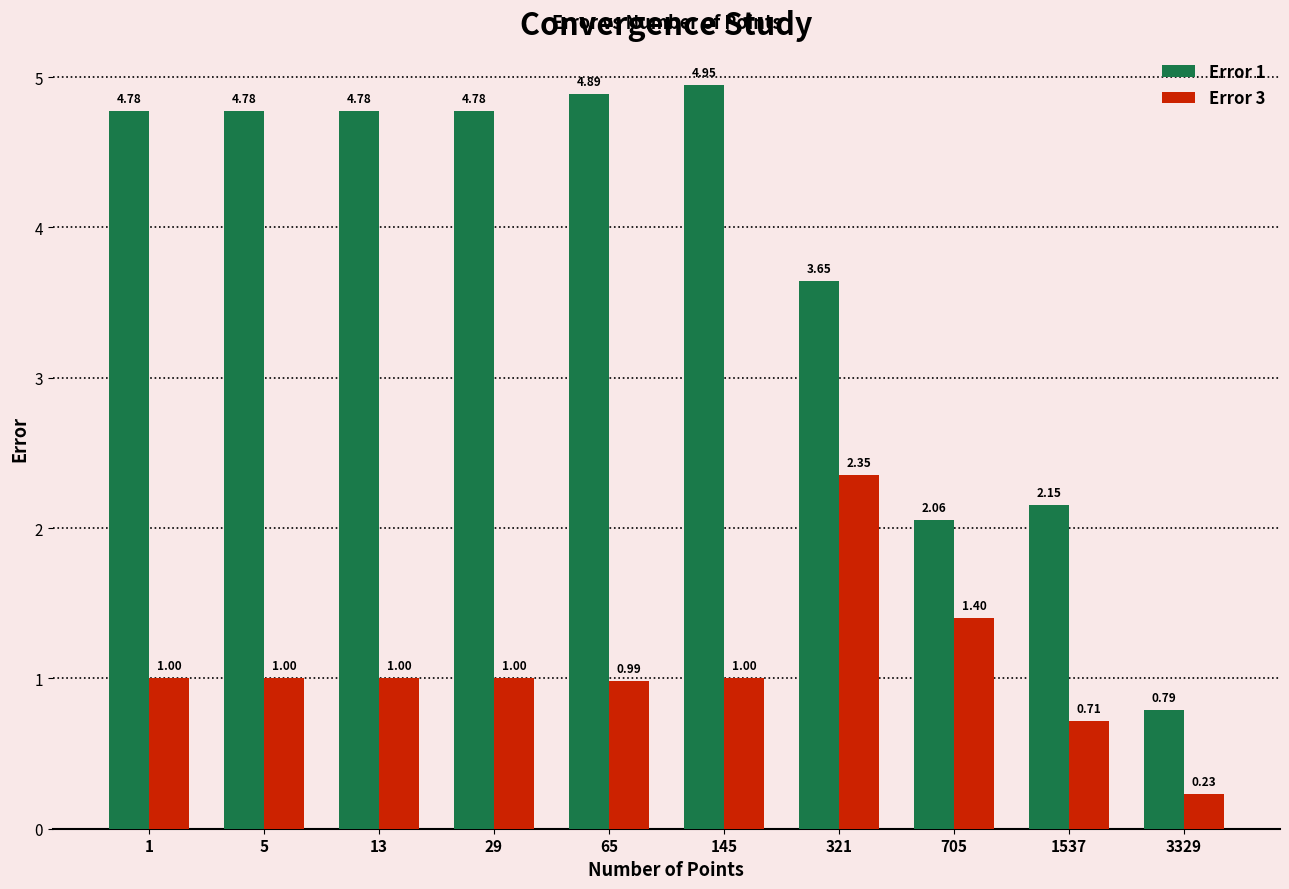

Which series changed the most between 321 and 3329?

Error 1